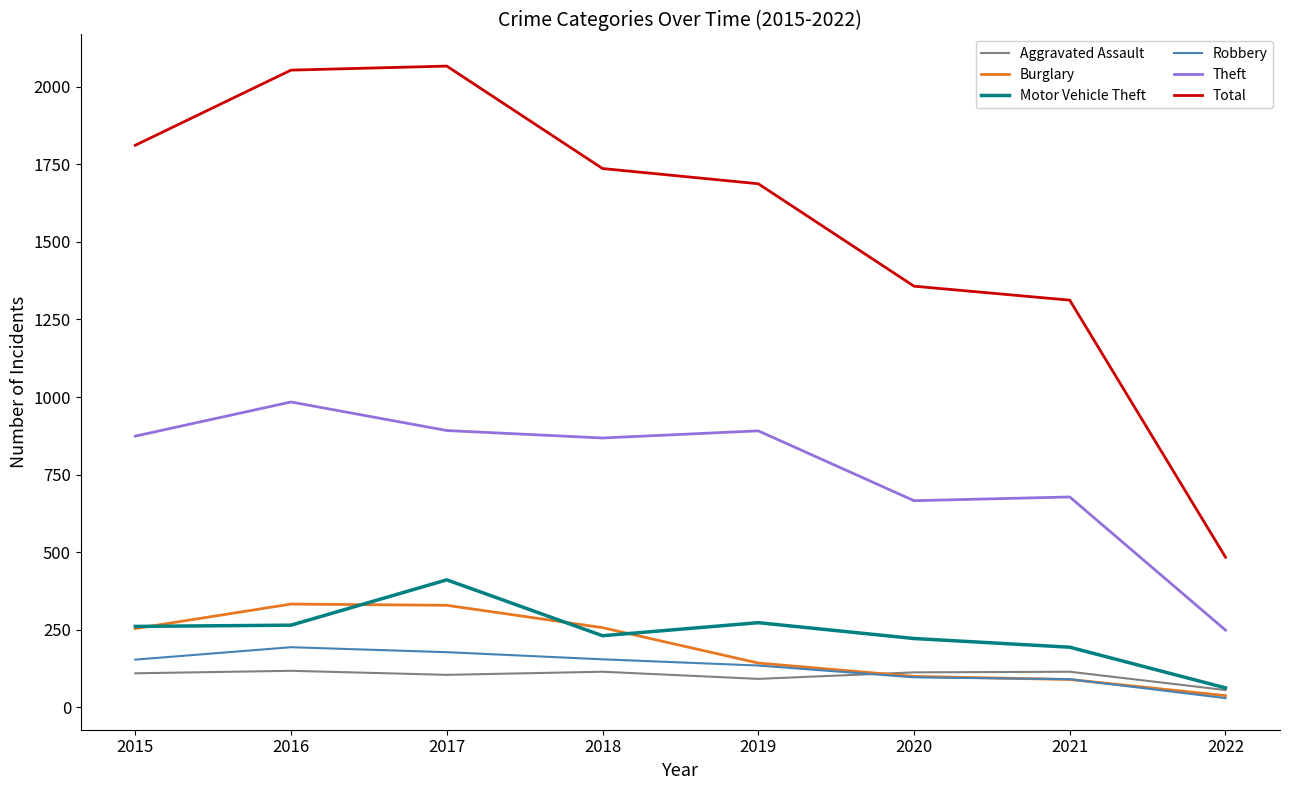

What is the average value of the Motor Vehicle Theft series?

240